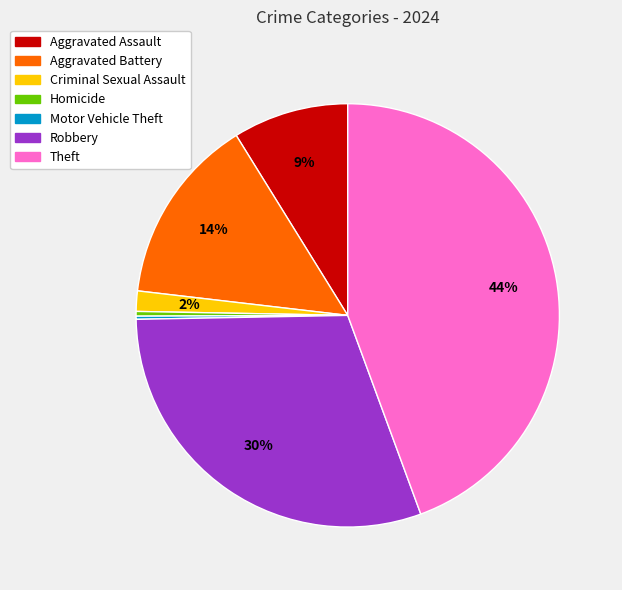

To the nearest percent, what is the average slice percentage?

14%